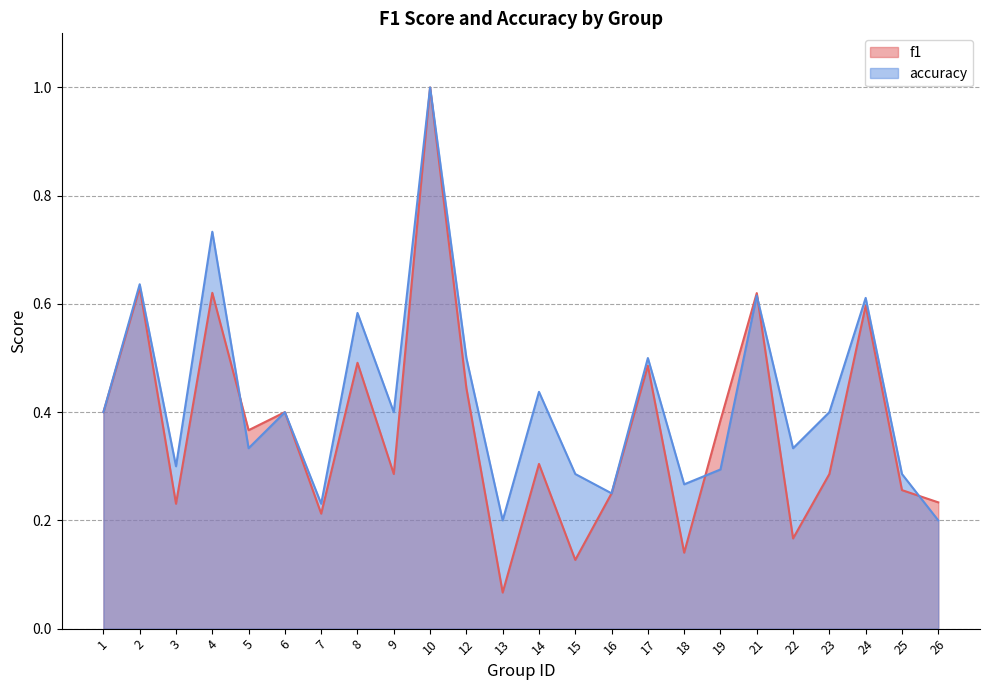

In f1, how many points are lower than both neighbors (excluding endpoints)?

8